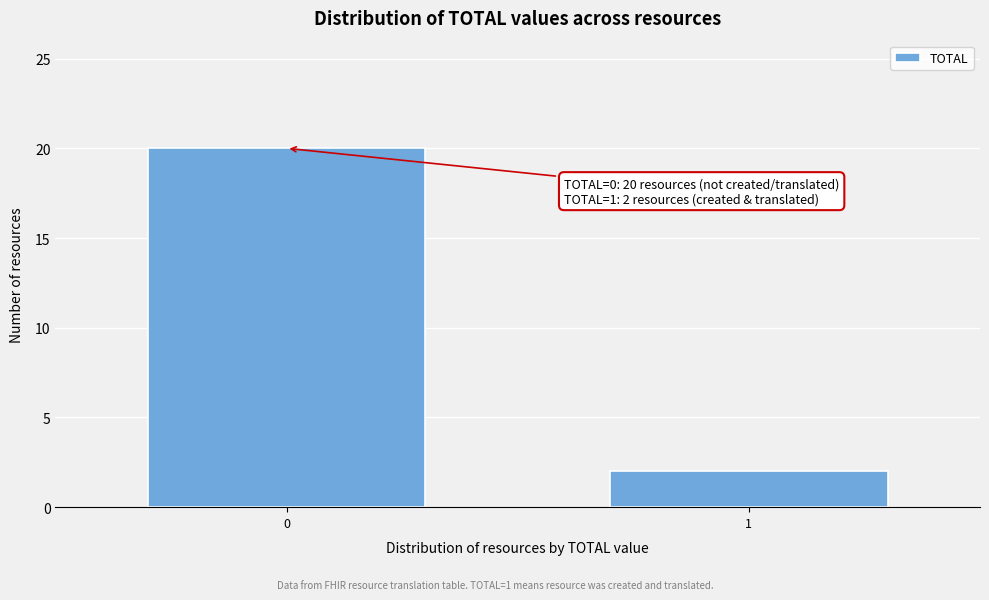

Reading left to right, transcribe all the data shown in this chart.

20	2